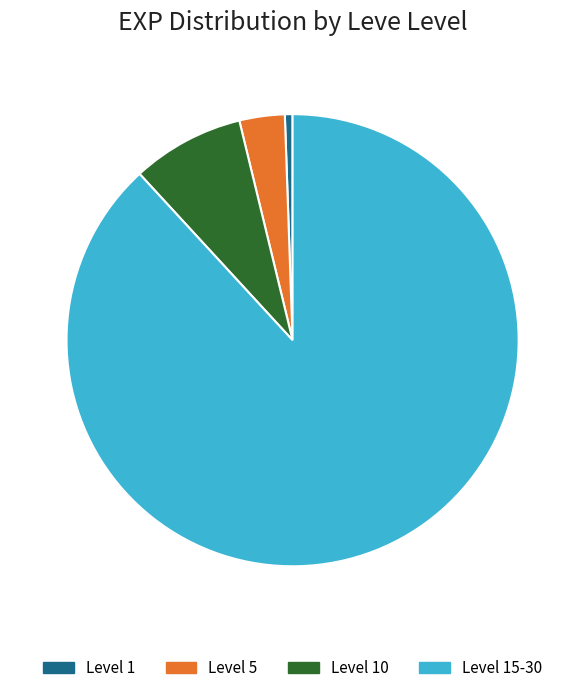

Does any single category account for the majority?

Yes